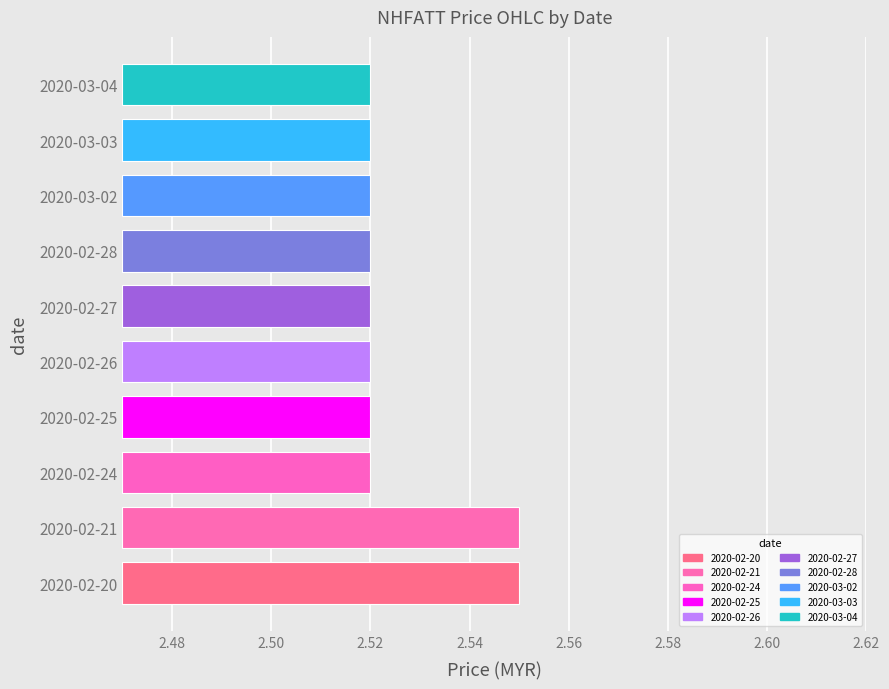

Count the number of categories in the chart.

10